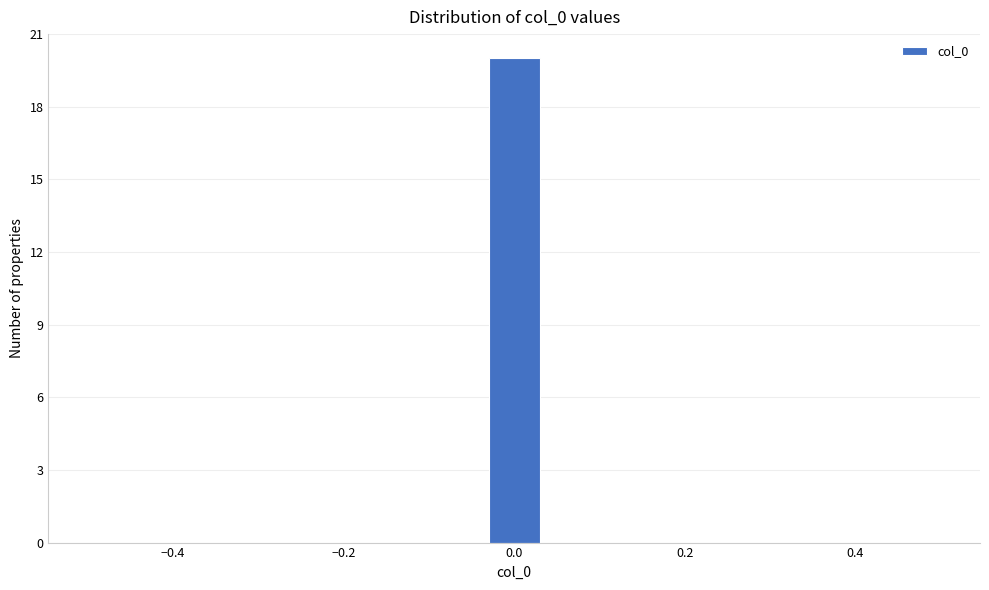

Around what value on the x-axis is the tallest bar? Give the approximate position of its centre, as read against the axis.

0.00